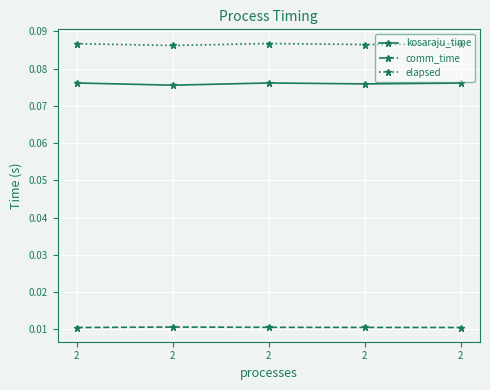

Rank the series at 2 from lowest to highest value.

comm_time, kosaraju_time, elapsed